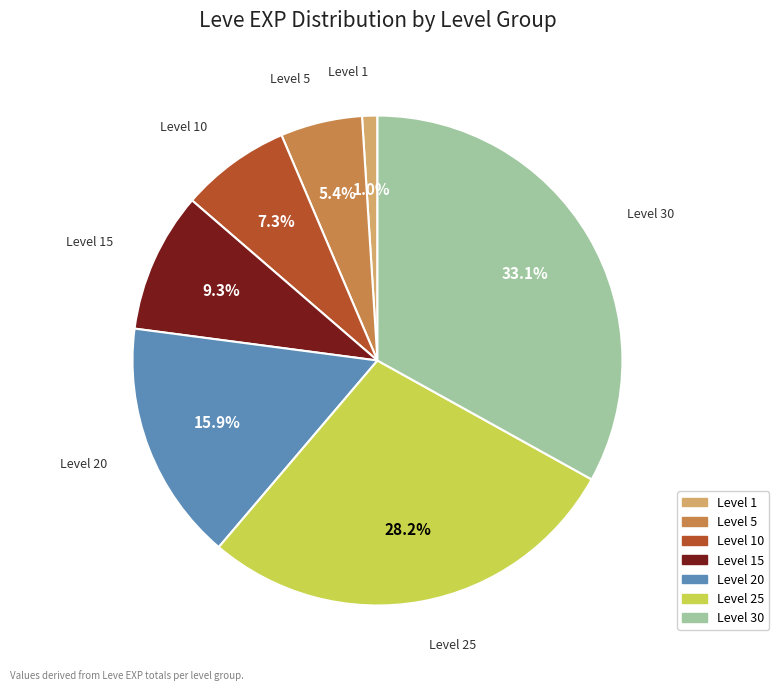

Is there a majority slice in this chart?

No